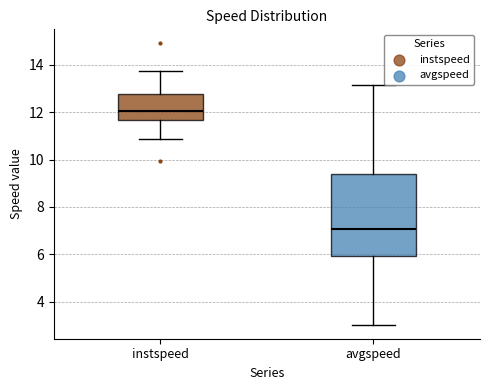

Reading left to right, read every box against the y-axis: the position of its median line, the range the box covers, and the ends of its whiskers. The values are not printed on the chart, so give them approximately, as read against the axis.

instspeed: median 12.0, box 11.6 to 12.8, whiskers 10.8 to 13.8
avgspeed: median 7.0, box 6.0 to 9.4, whiskers 3.0 to 13.2